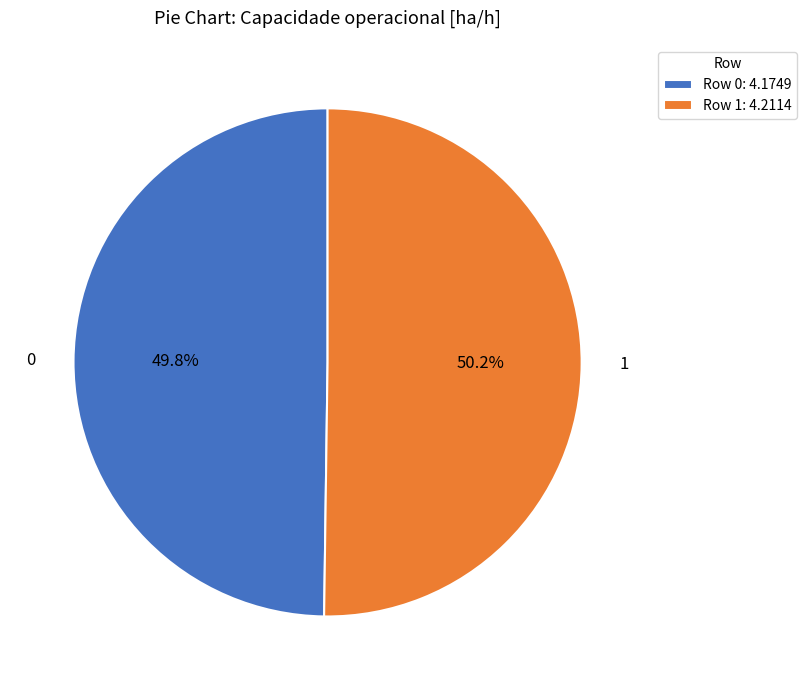

Is there a majority slice in this chart?

Yes